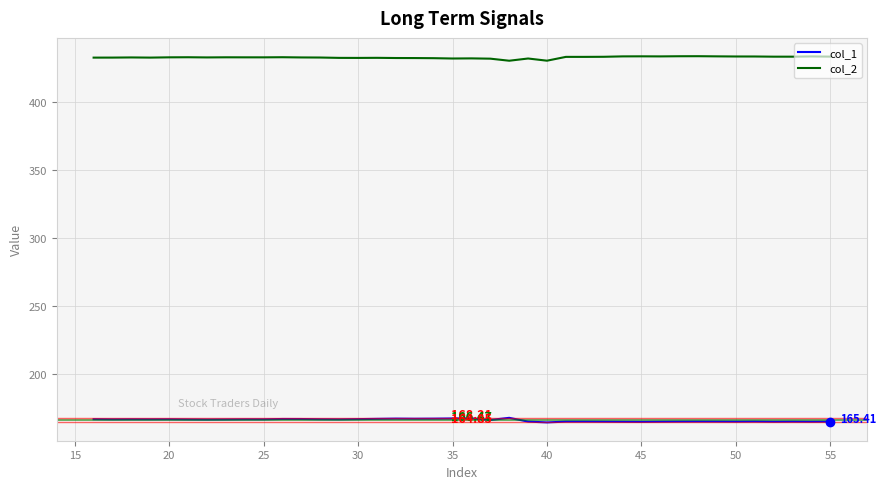

What is the difference between the maximum and minimum values in the col_1 series?

3.4